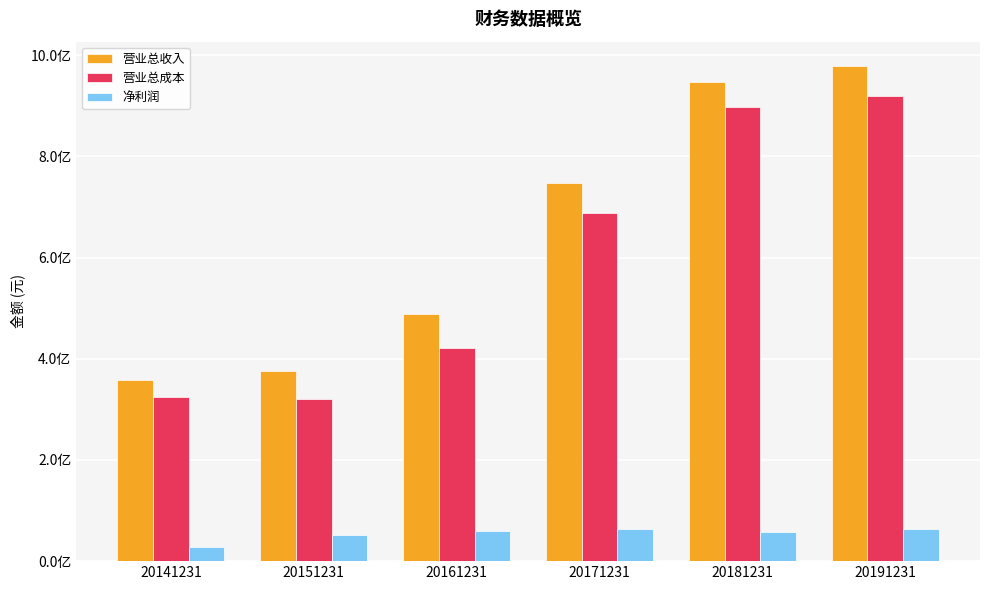

What is the highest value of the 营业总成本 series?

918671005.2